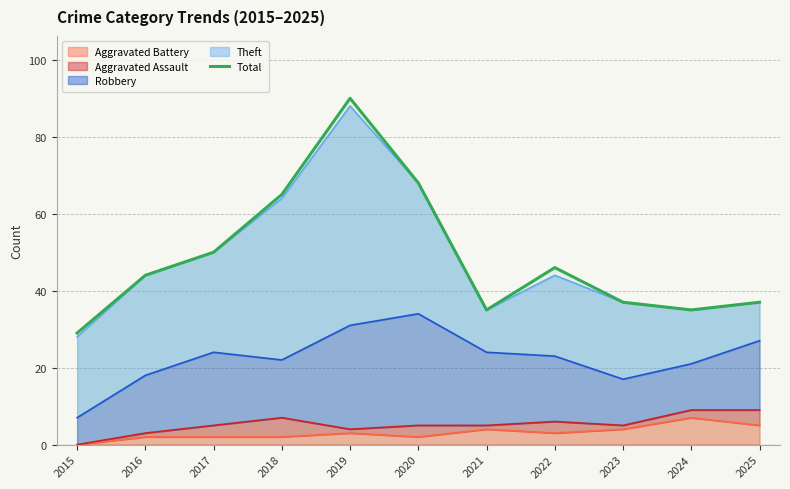

Reading left to right, transcribe all the data shown in this chart.

29	44	50	65	90	68	35	46	37	35	37